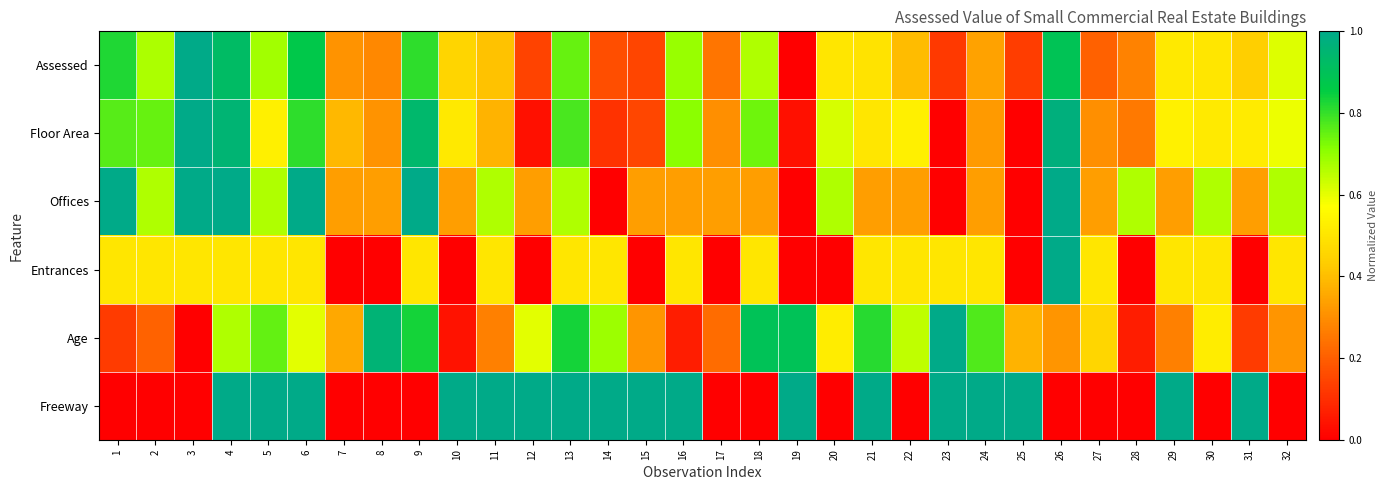

Rank the series by their maximum value, from lowest to highest.

Assessed, Floor Area, Offices, Entrances, Age, Freeway